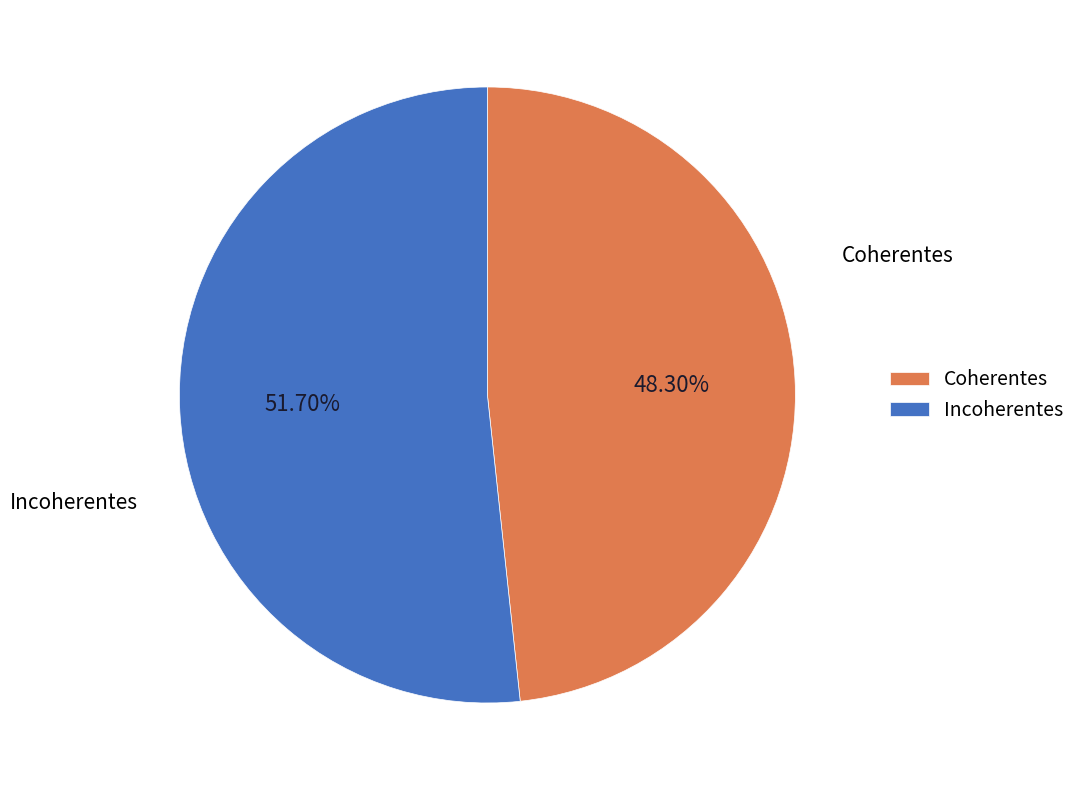

To the nearest percent, what is the difference between the Coherentes and Incoherentes slice percentages?

3%